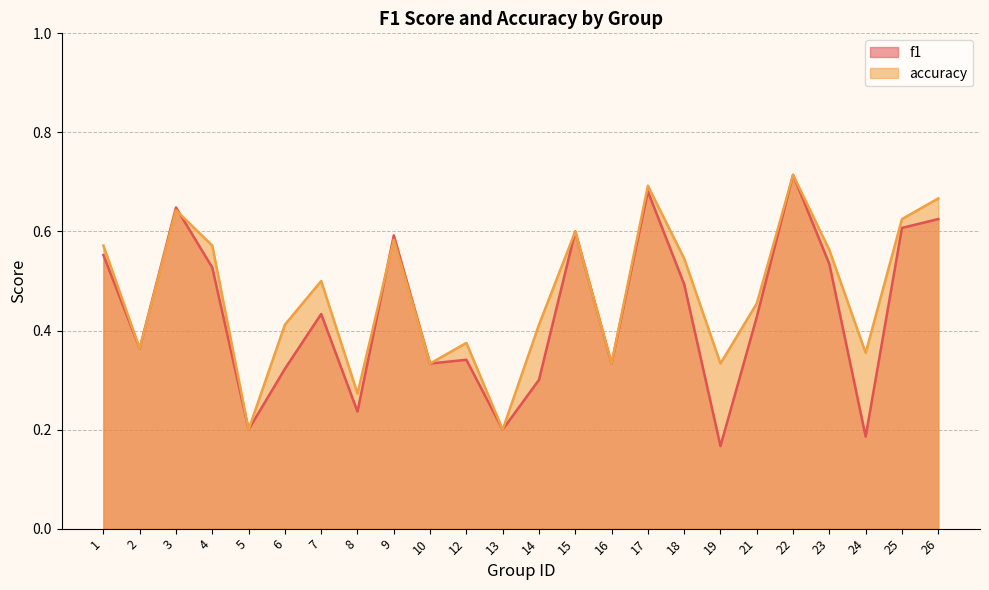

The f1 series shows 0.6 at 3. True or false?

True